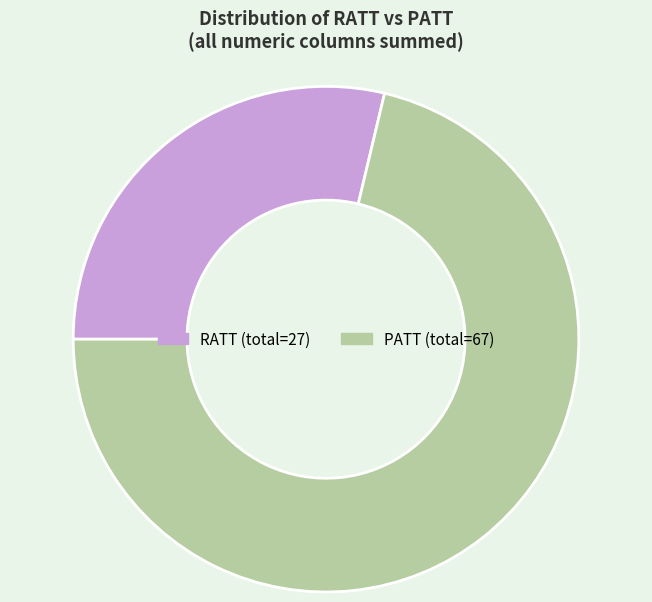

Which category has the smallest portion of the pie?

RATT